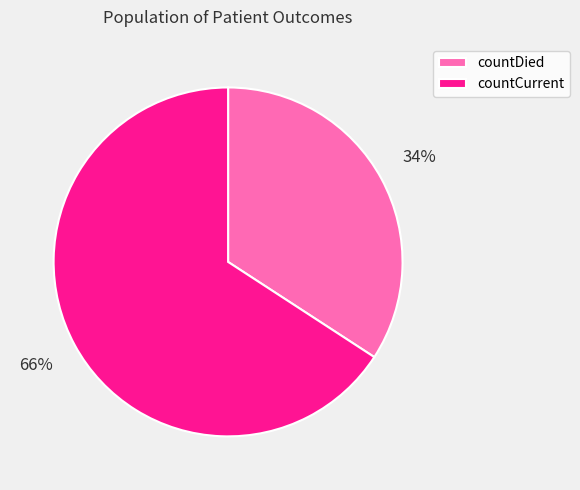

Do countCurrent and countDied together represent more than half of the pie?

Yes